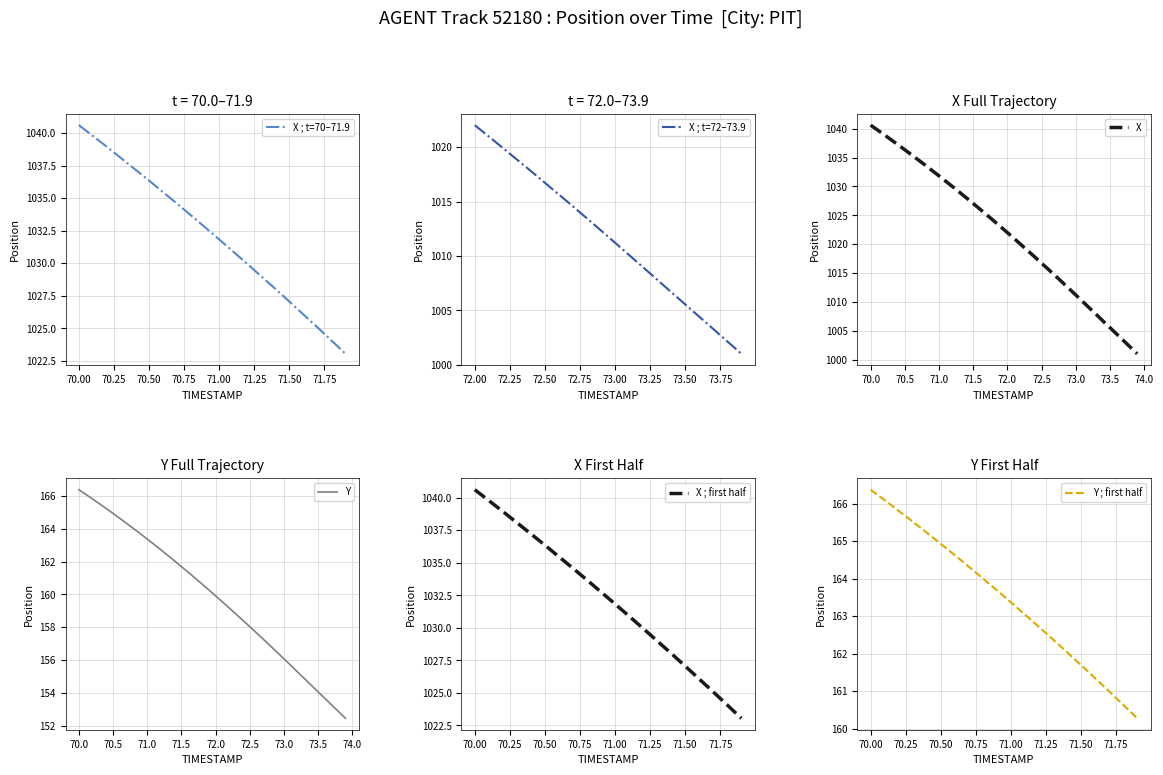

Is it true that X equals 210.6 at 72.5?

False